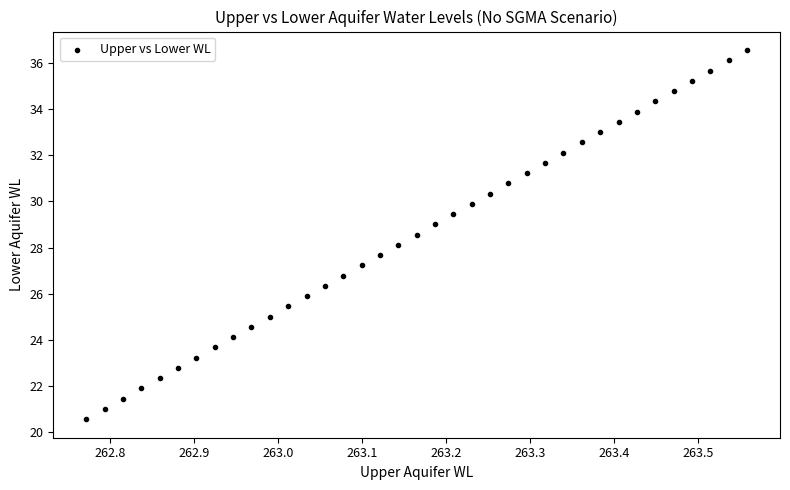

What is the range of X values (max minus min)?

0.8